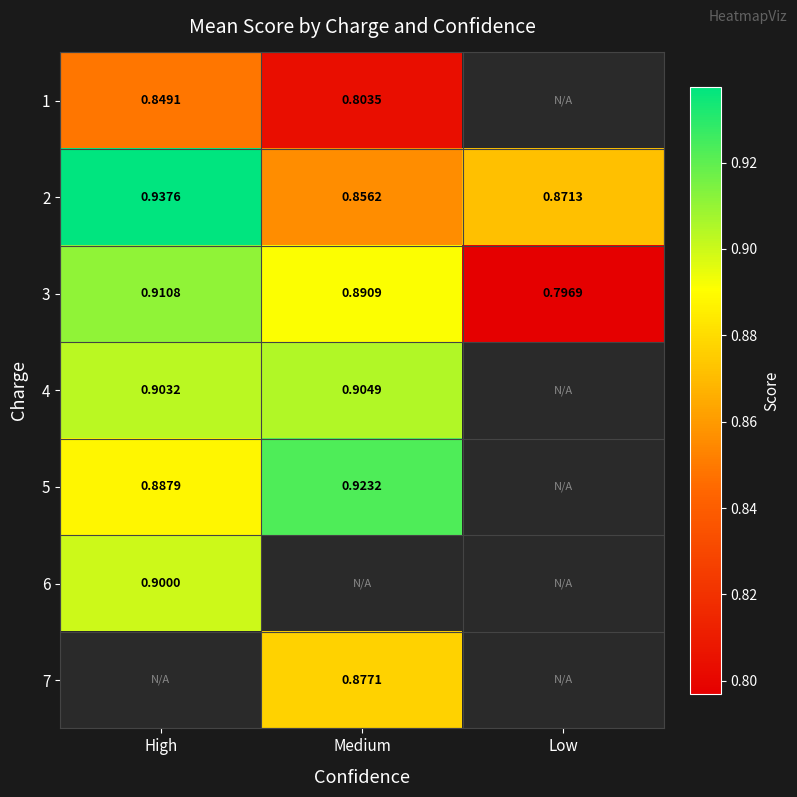

At which label is 3 closest to 0?

Low